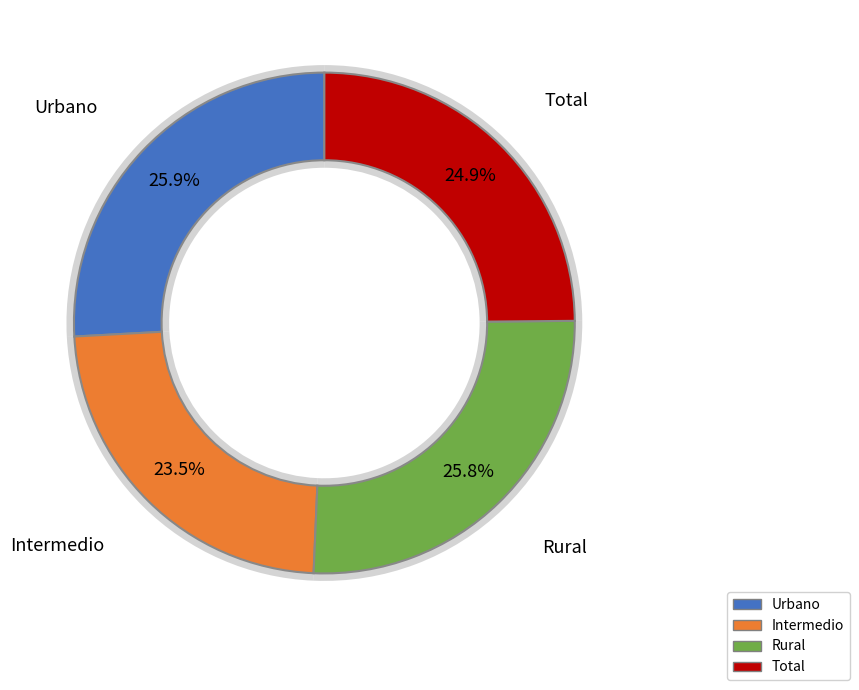

The Intermedio slice represents 11% of the pie. True or false?

False